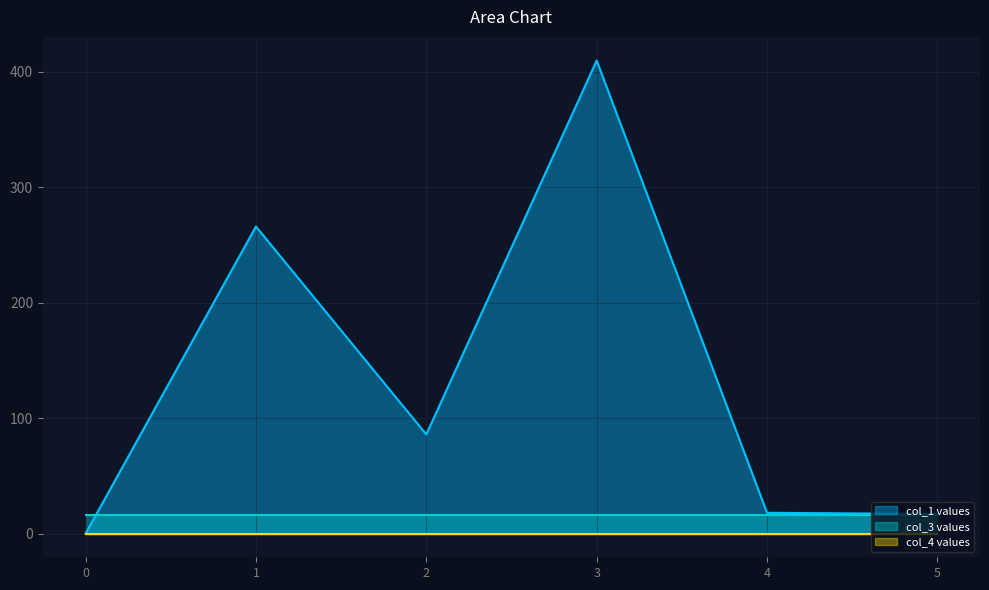

List the series in order of their peak value, highest first.

col_1, col_3, col_4